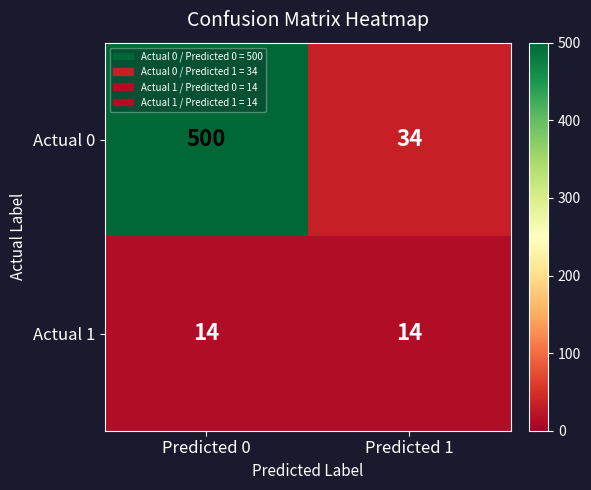

What is the difference between the highest and lowest values at Predicted 0?

486